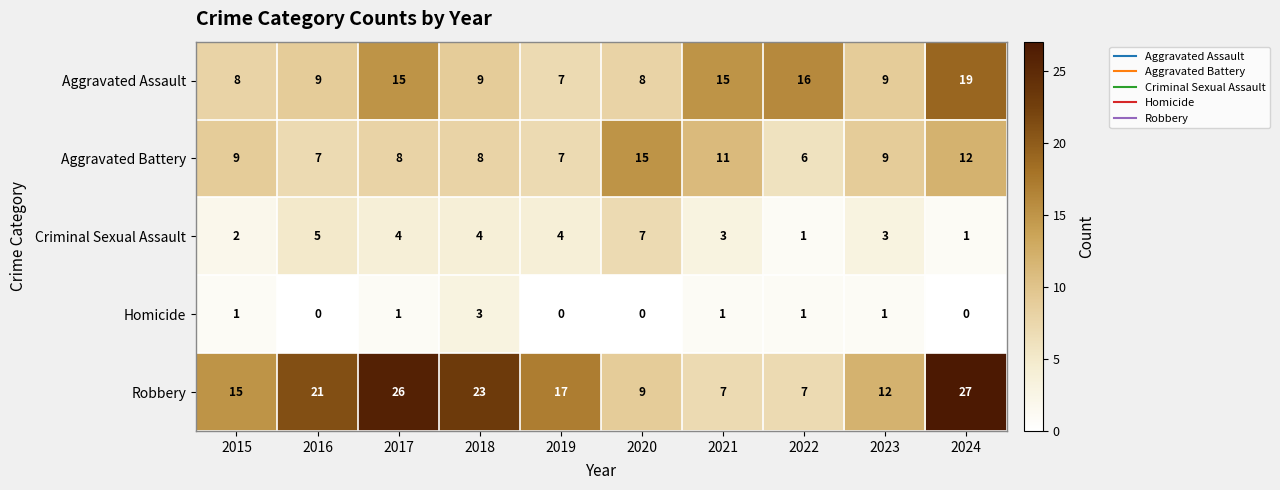

The value of Aggravated Battery at 2016 is 12. True or false?

False